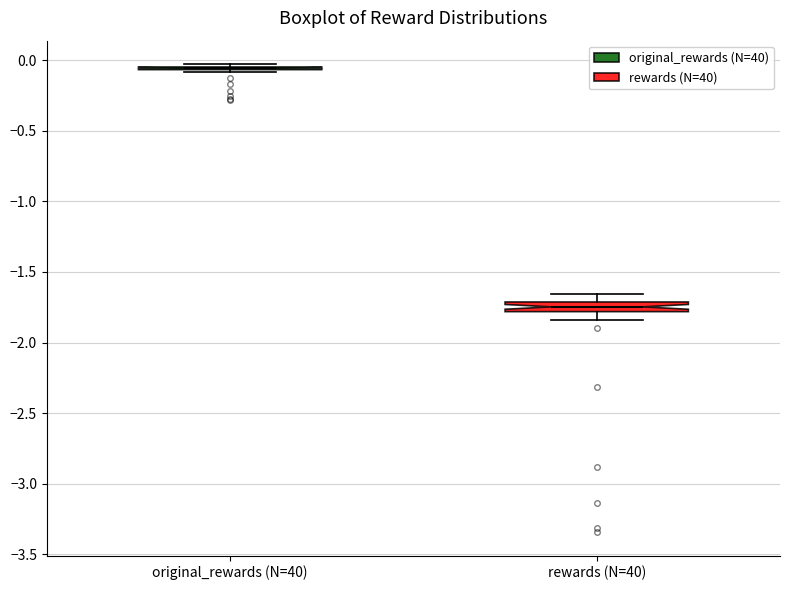

Where is the lower edge of the box for rewards (N=40) on the y-axis? The values are not printed on the chart, so give them approximately, as read against the axis.

-1.80